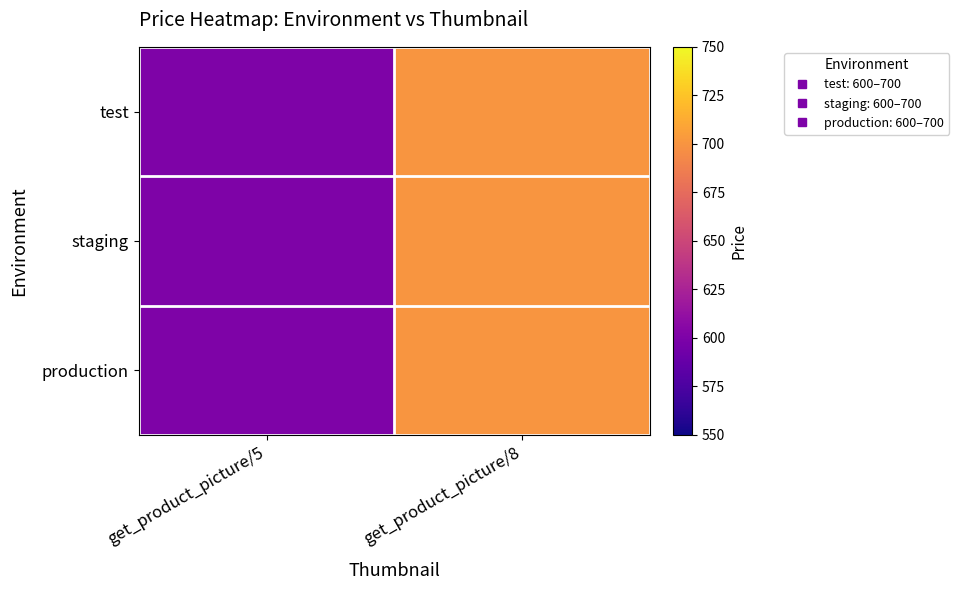

What is the total value across all series at get_product_picture/8?

2100